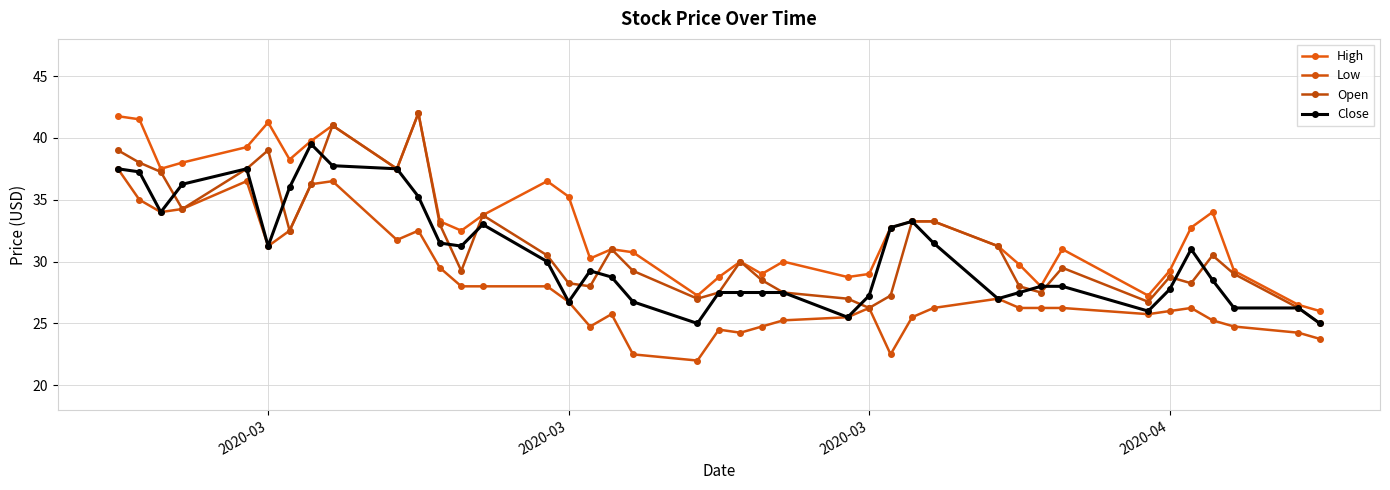

What is the value of the Close point at the 9th from the left?

37.8